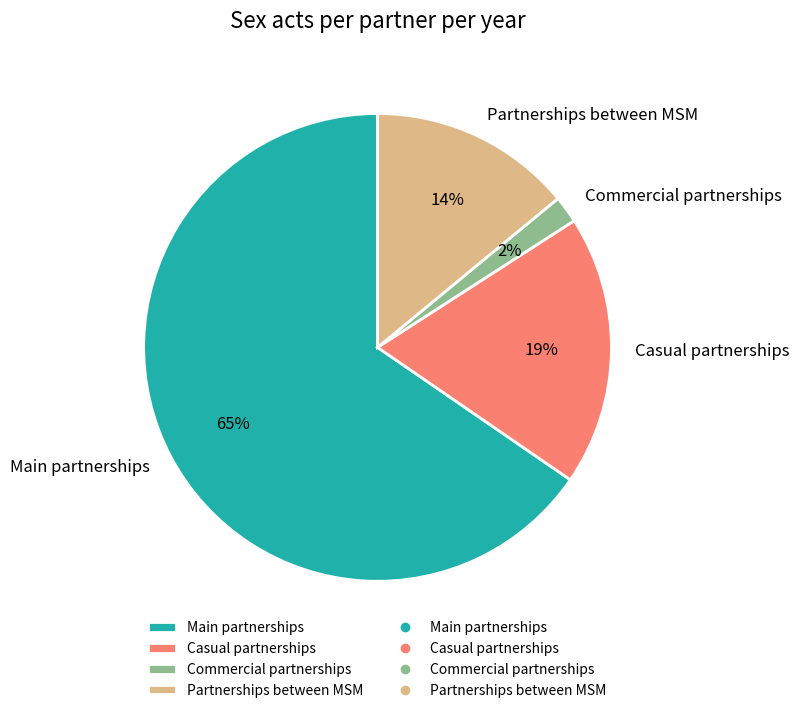

Combined, do Casual partnerships and Main partnerships account for over 50%?

Yes